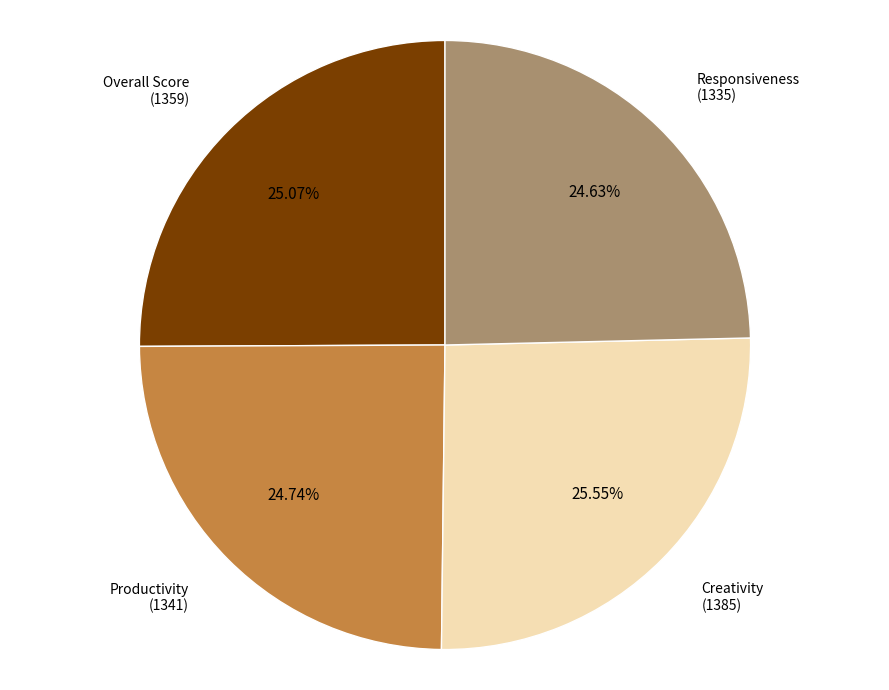

Is there any slice that represents more than half of the pie?

No